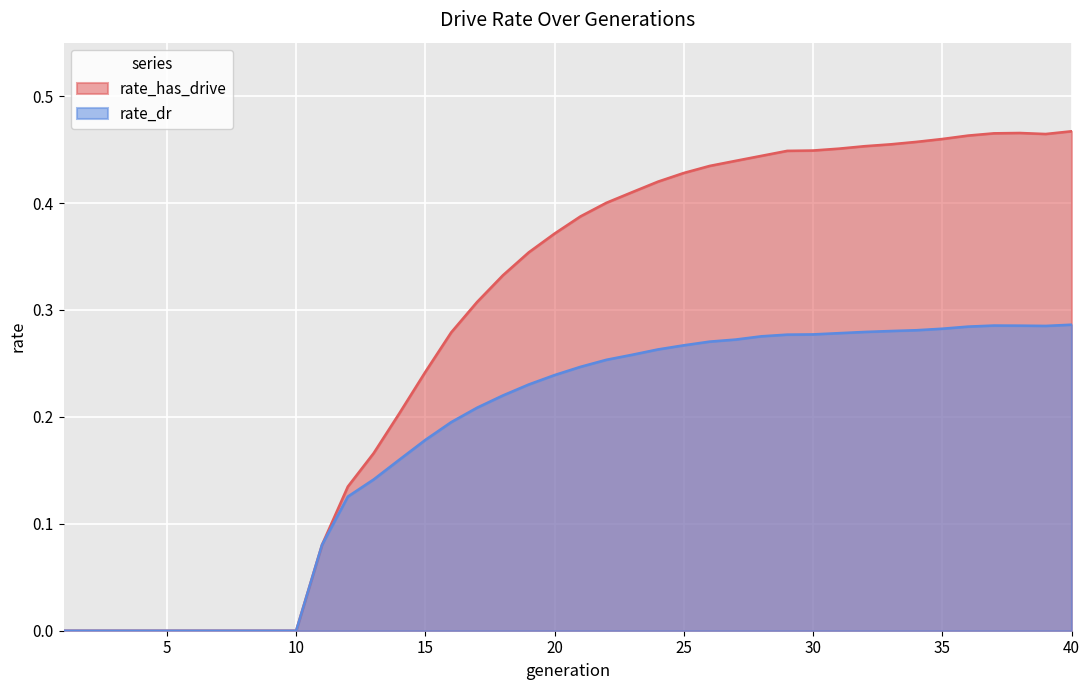

Which category has the highest value in the rate_dr series?

40